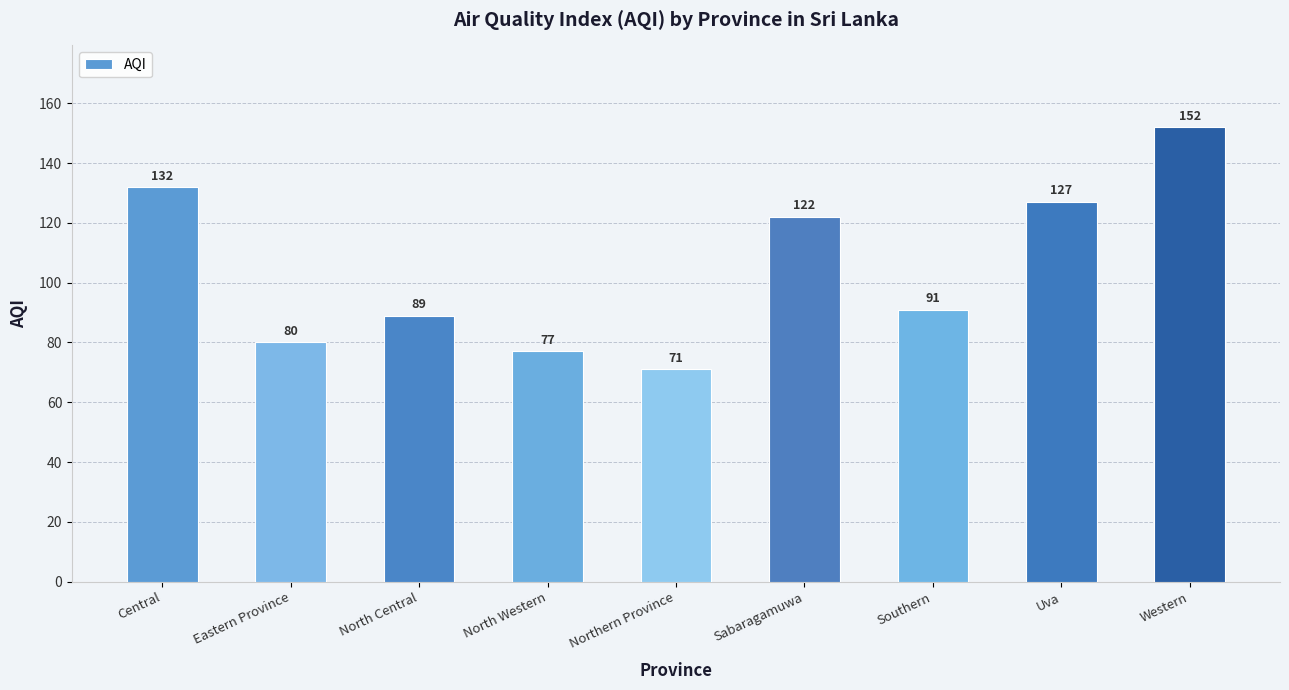

What is the maximum value shown in the chart?

152